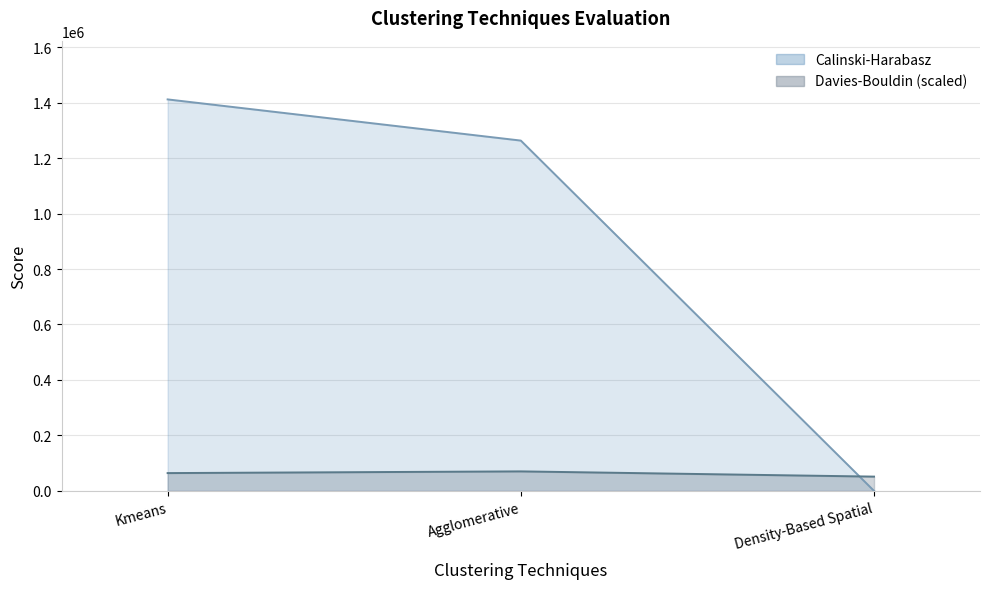

Reading left to right, list all the values displayed in this chart.

Calinski-Harabasz: 1411311.9	1262894.8	260.4
Davies-Bouldin: 64419.3	70565.6	51711.0